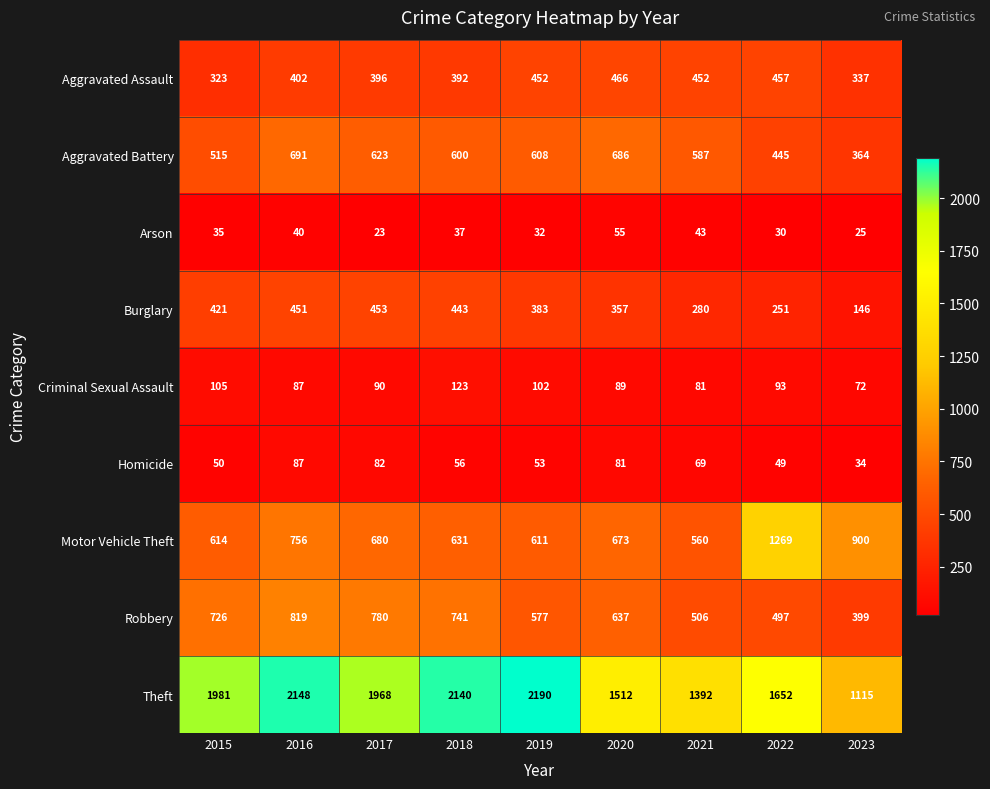

How many data points does each series have?

9